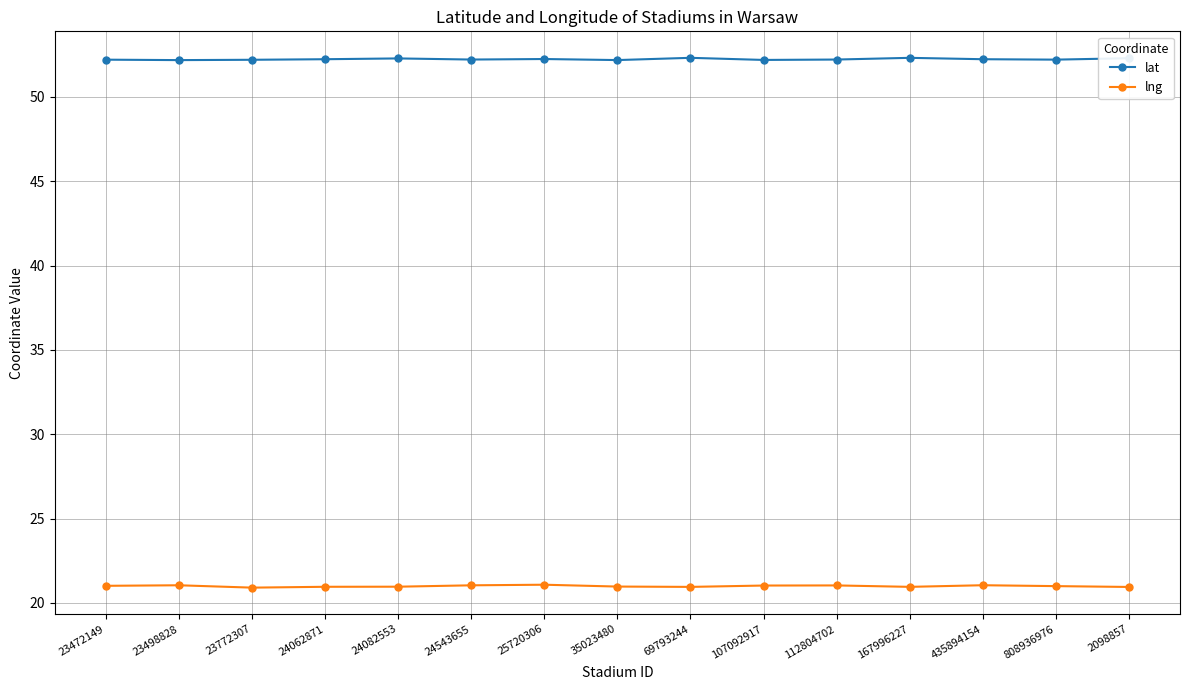

What is the maximum value for lng?

21.1